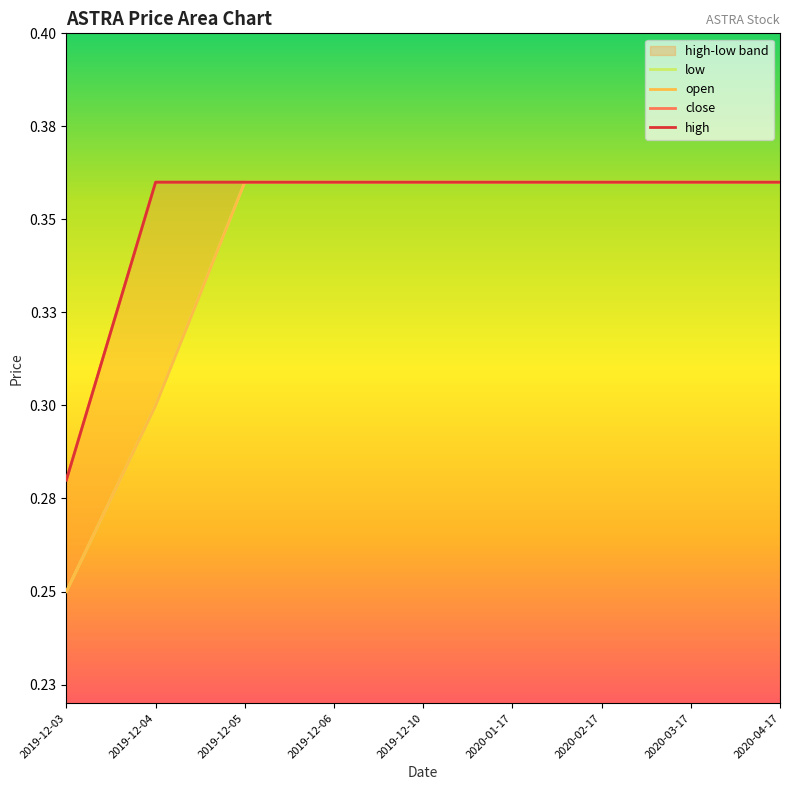

Reading left to right, extract all data points from this chart.

low: 2019-12-03=0.2	2019-12-04=0.3	2019-12-05=0.4	2019-12-06=0.4	2019-12-10=0.4	2020-01-17=0.4	2020-02-17=0.4	2020-03-17=0.4	2020-04-17=0.4
open: 2019-12-03=0.2	2019-12-04=0.3	2019-12-05=0.4	2019-12-06=0.4	2019-12-10=0.4	2020-01-17=0.4	2020-02-17=0.4	2020-03-17=0.4	2020-04-17=0.4
close: 2019-12-03=0.3	2019-12-04=0.4	2019-12-05=0.4	2019-12-06=0.4	2019-12-10=0.4	2020-01-17=0.4	2020-02-17=0.4	2020-03-17=0.4	2020-04-17=0.4
high: 2019-12-03=0.3	2019-12-04=0.4	2019-12-05=0.4	2019-12-06=0.4	2019-12-10=0.4	2020-01-17=0.4	2020-02-17=0.4	2020-03-17=0.4	2020-04-17=0.4